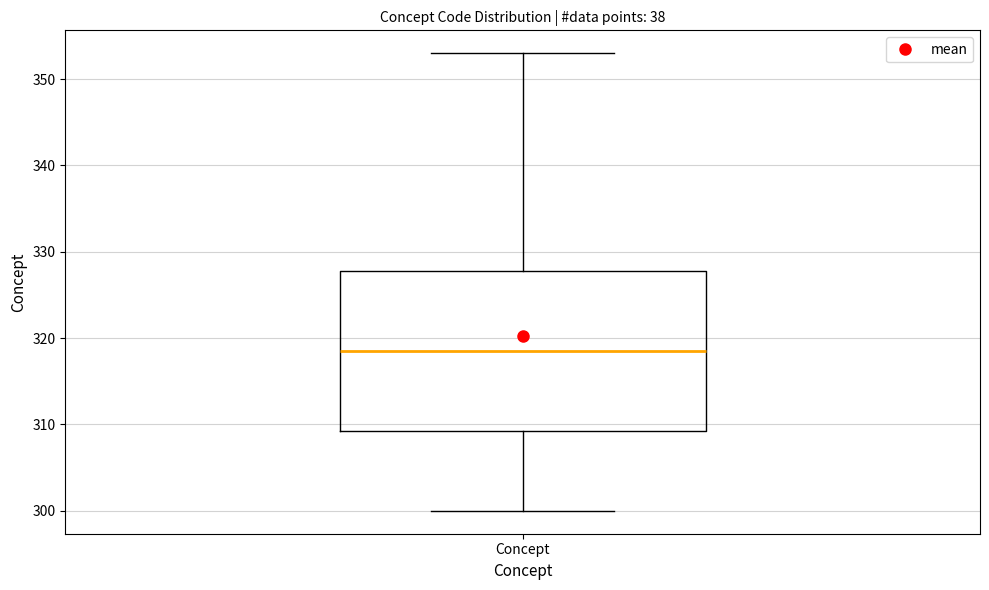

Transcribe this box plot: give where the median line is, the range the box spans, and where the two whiskers end, as read against the y-axis. The values are not printed on the chart, so give them approximately, as read against the axis.

median 319, box 309 to 328, whiskers 300 to 353